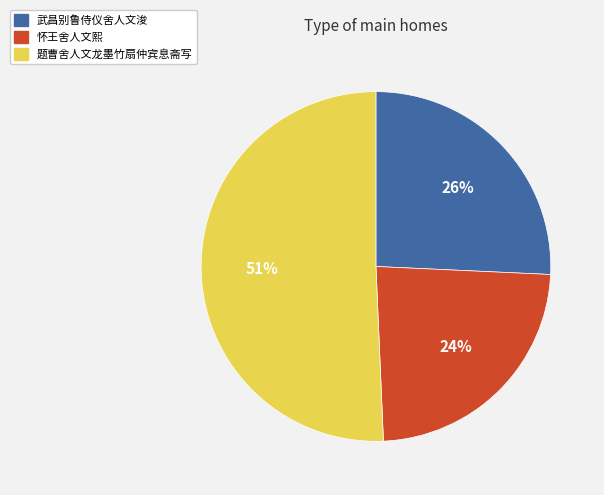

Do 怀王舍人文熙 and 武昌别鲁侍仪舍人文浚 together represent more than half of the pie?

No